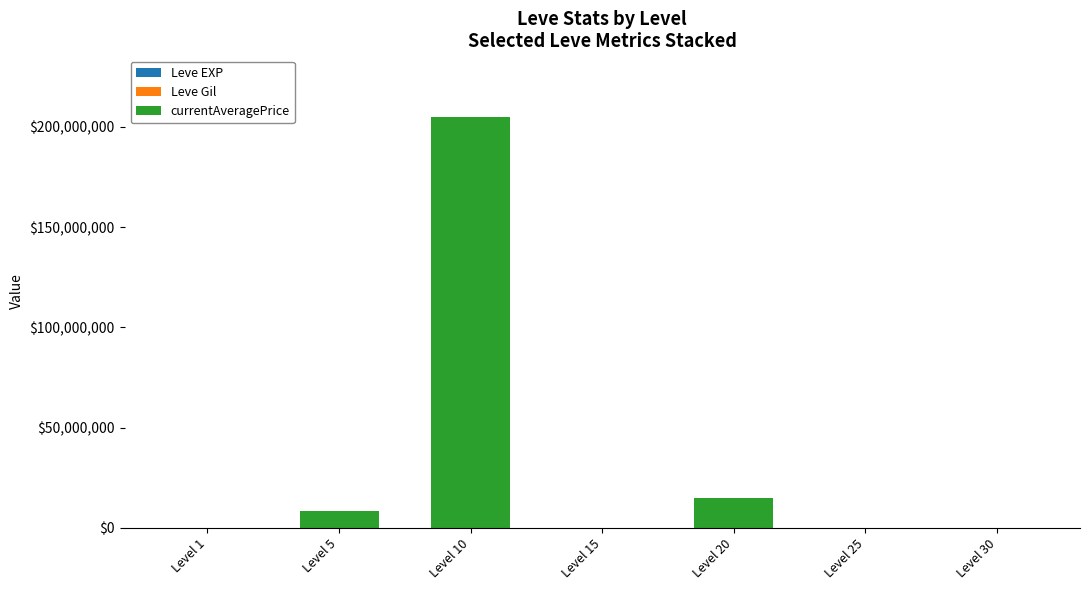

At which category is the sum across all series the highest?

Level 10